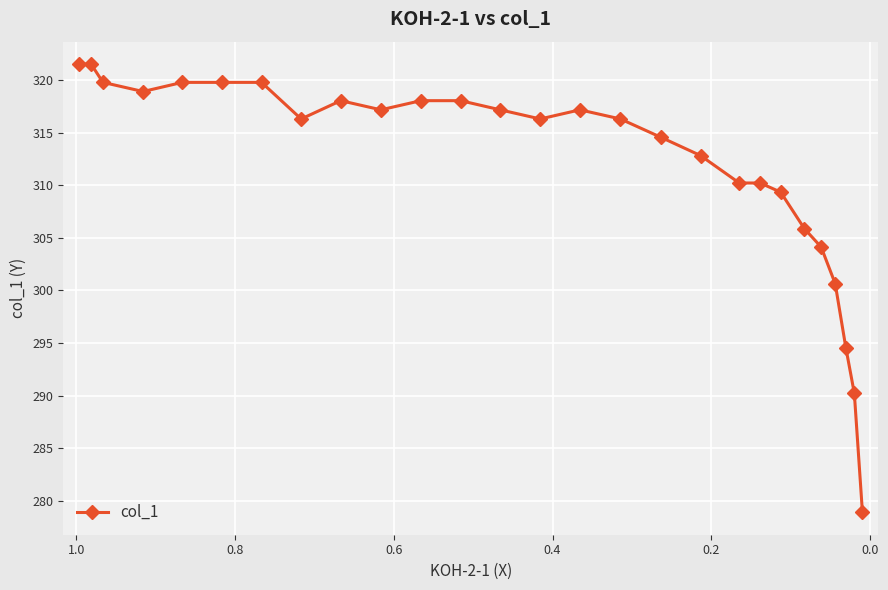

Reading right to left, extract all data points from this chart.

278.9	290.2	294.6	300.7	304.1	305.9	309.3	310.2	310.2	312.8	314.6	316.3	317.2	316.3	317.2	318.0	318.0	317.2	318.0	316.3	319.8	319.8	319.8	318.9	319.8	321.5	321.5